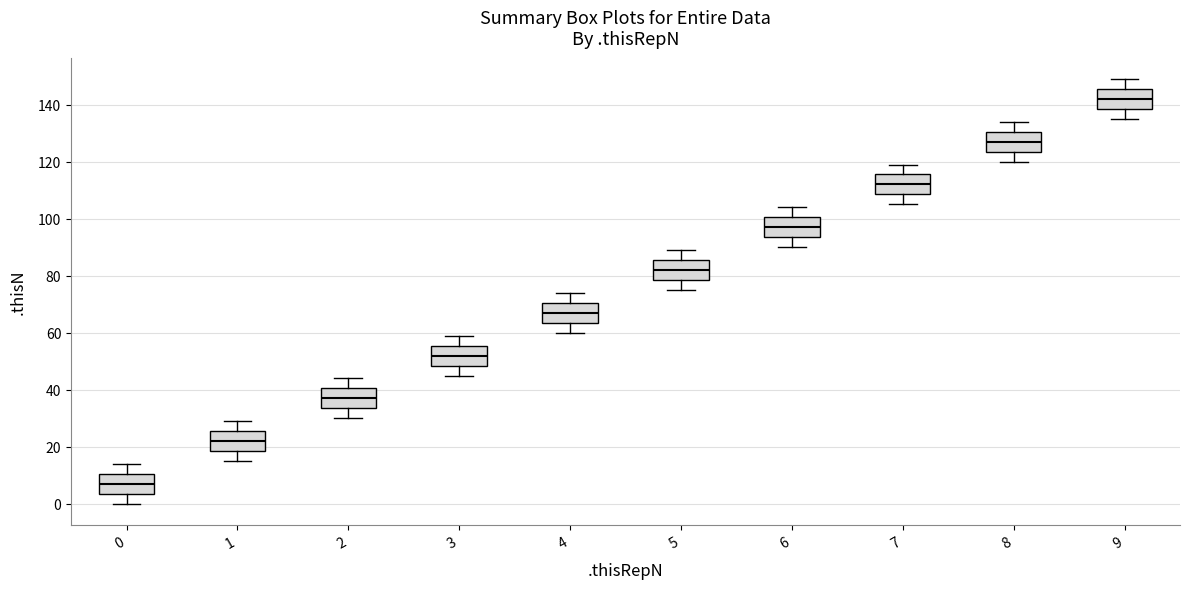

Which box has the highest median line?

9